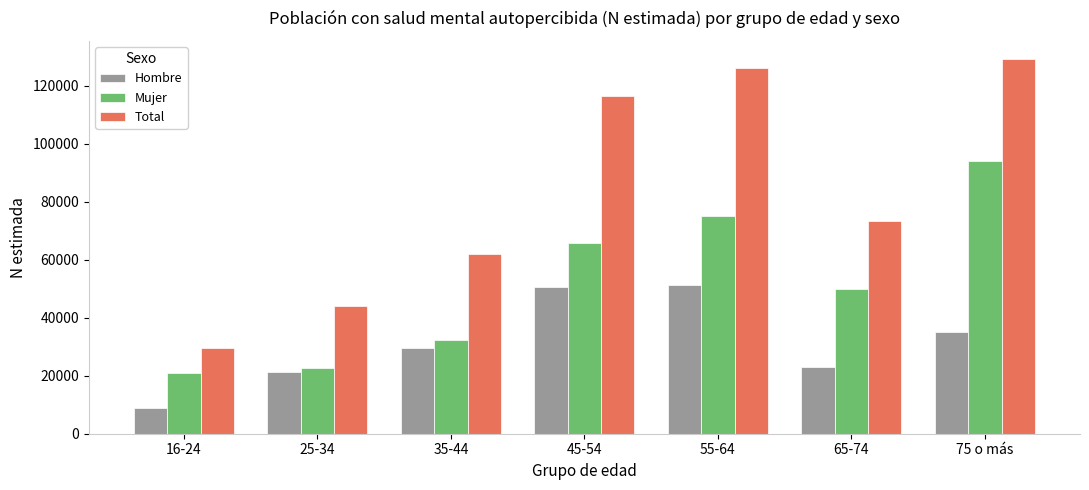

Is the value of Mujer at 65-74 greater than the value of Total at 55-64?

No